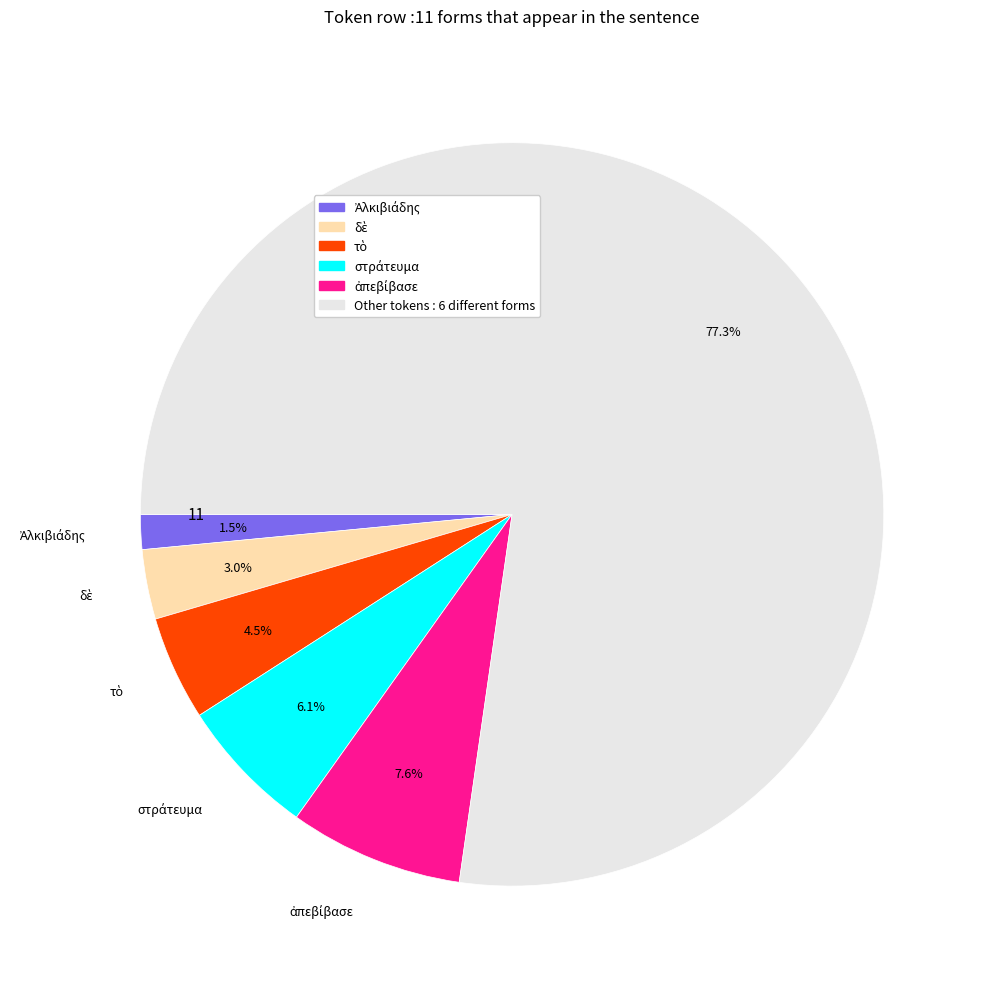

Which slice is the largest?

Other tokens : 6 different forms